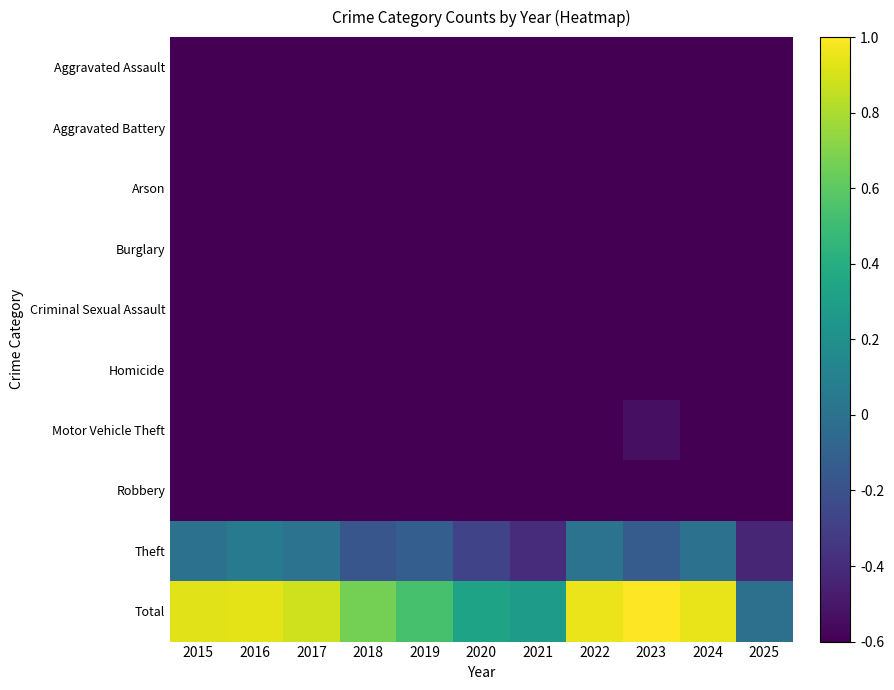

Reading left to right, extract all data points from this chart.

Aggravated Assault: 2015=-0.9	2016=-0.9	2017=-0.9	2018=-0.9	2019=-0.9	2020=-0.9	2021=-0.9	2022=-0.9	2023=-0.9	2024=-0.9	2025=-0.9
Aggravated Battery: 2015=-0.9	2016=-0.9	2017=-0.9	2018=-0.9	2019=-0.9	2020=-0.9	2021=-0.9	2022=-0.9	2023=-0.9	2024=-0.9	2025=-1.0
Arson: 2015=-1.0	2016=-1.0	2017=-1.0	2018=-1.0	2019=-1.0	2020=-1.0	2021=-1.0	2022=-1.0	2023=-1.0	2024=-1.0	2025=-1.0
Burglary: 2015=-0.7	2016=-0.7	2017=-0.6	2018=-0.7	2019=-0.8	2020=-0.9	2021=-0.8	2022=-0.7	2023=-0.8	2024=-0.8	2025=-0.9
Criminal Sexual Assault: 2015=-1.0	2016=-1.0	2017=-1.0	2018=-1.0	2019=-1.0	2020=-1.0	2021=-1.0	2022=-1.0	2023=-1.0	2024=-1.0	2025=-1.0
Homicide: 2015=-1.0	2016=-1.0	2017=-1.0	2018=-1.0	2019=-1.0	2020=-1.0	2021=-1.0	2022=-1.0	2023=-1.0	2024=-1.0	2025=-1.0
Motor Vehicle Theft: 2015=-0.7	2016=-0.8	2017=-0.8	2018=-0.8	2019=-0.9	2020=-0.9	2021=-0.9	2022=-0.7	2023=-0.5	2024=-0.6	2025=-0.8
Robbery: 2015=-0.9	2016=-0.8	2017=-0.9	2018=-0.9	2019=-1.0	2020=-0.9	2021=-0.8	2022=-0.9	2023=-0.8	2024=-0.9	2025=-1.0
Theft: 2015=-0.0	2016=0.1	2017=0.0	2018=-0.2	2019=-0.1	2020=-0.3	2021=-0.4	2022=0.0	2023=-0.1	2024=-0.0	2025=-0.4
Total: 2015=0.9	2016=0.9	2017=0.9	2018=0.7	2019=0.5	2020=0.3	2021=0.3	2022=1.0	2023=1.0	2024=0.9	2025=-0.0